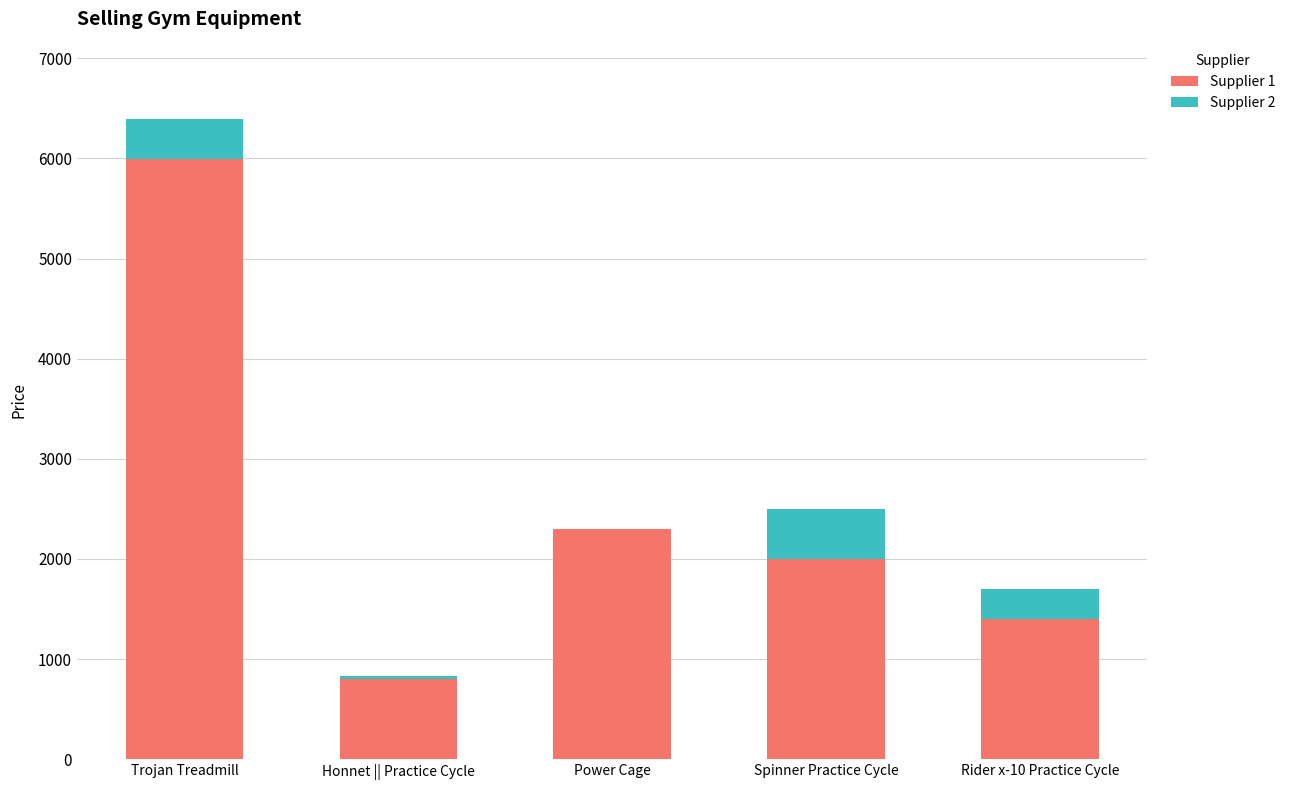

What is the total value across all series at Spinner Practice Cycle?

2499